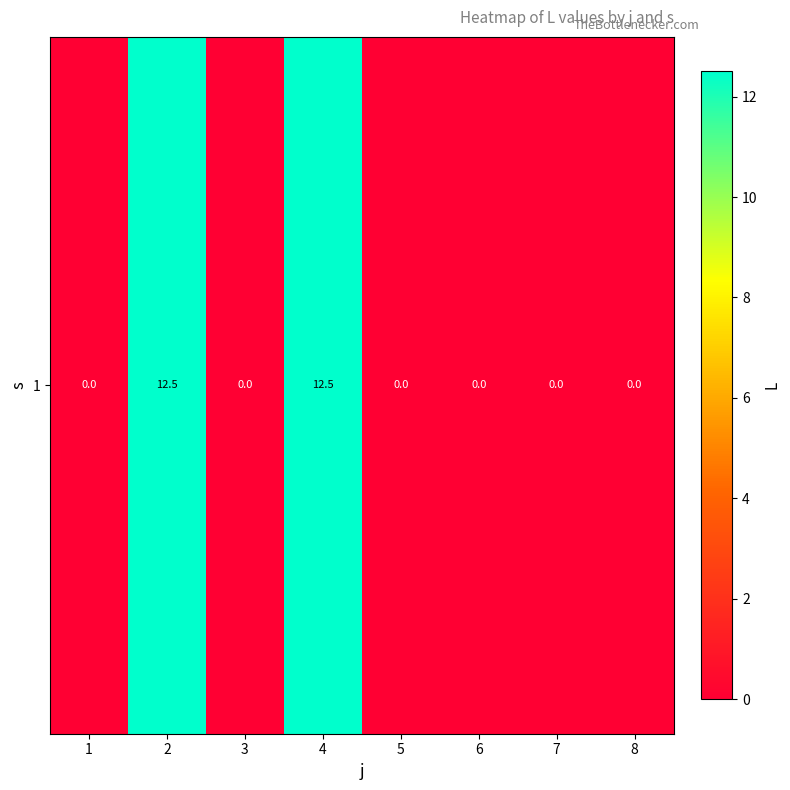

Is it true that the value at 5 is 8.0?

False